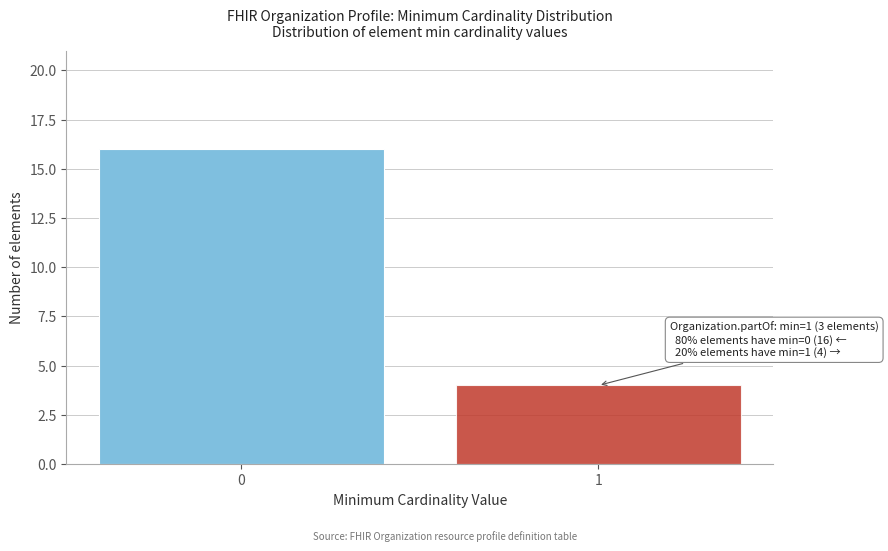

Reading left to right, extract all data points from this chart.

0=16	1=4